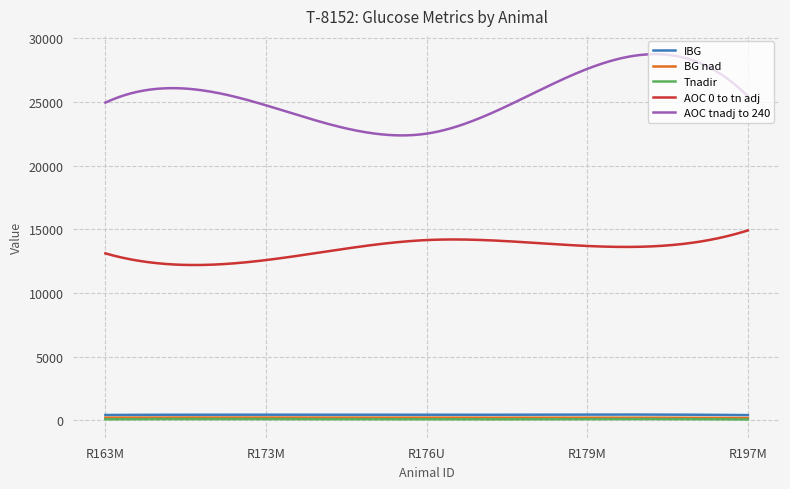

Which series has the largest range (max minus min)?

AOC tnadj to 240